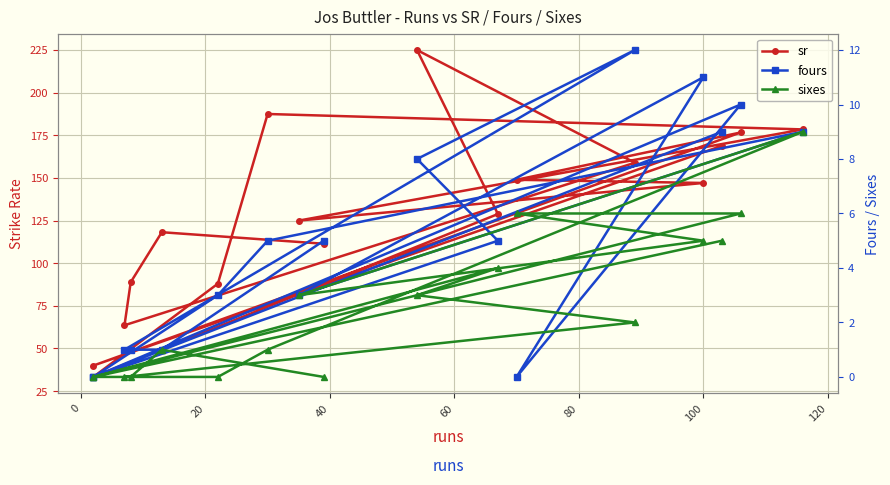

How many lines are shown in the chart?

3